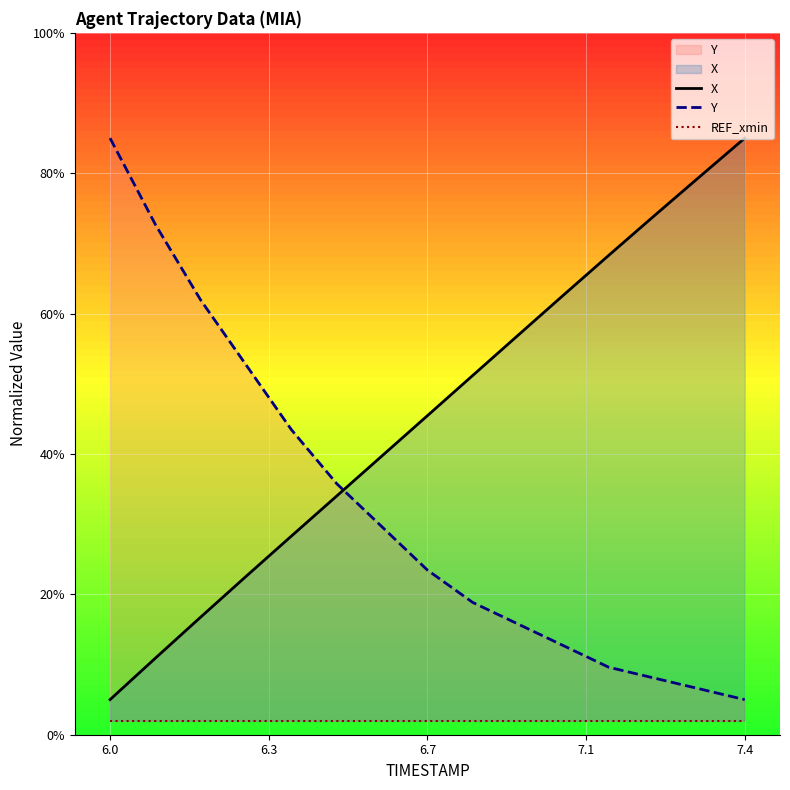

True or false: X has a value of 62.8 at 6.7.

False